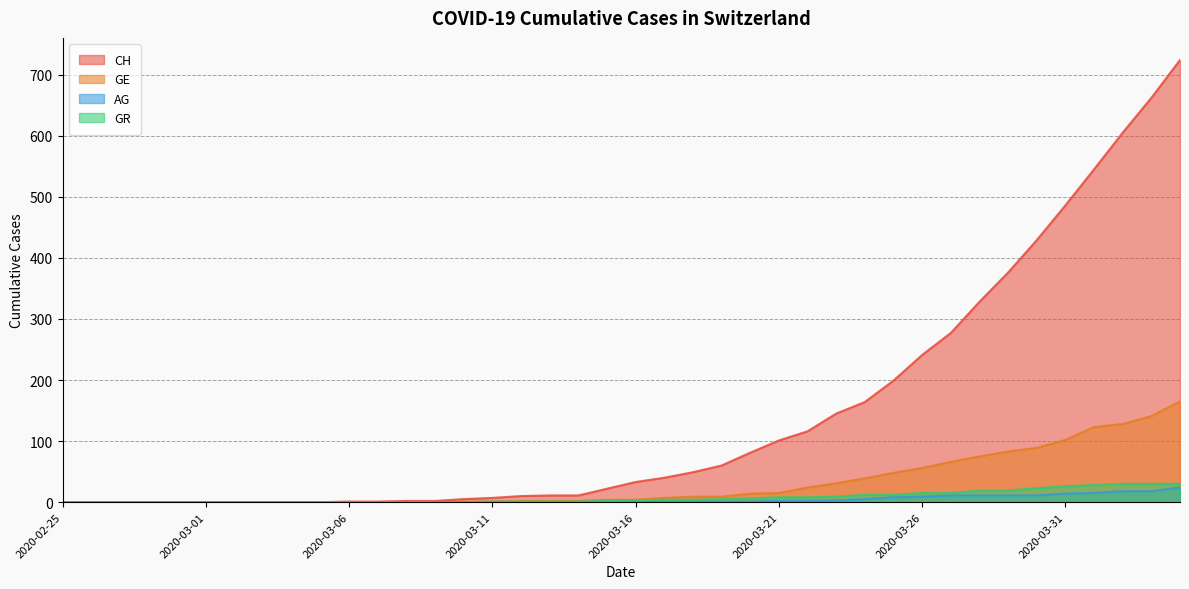

True or false: AG has a value of 9 at 2020-03-06.

False